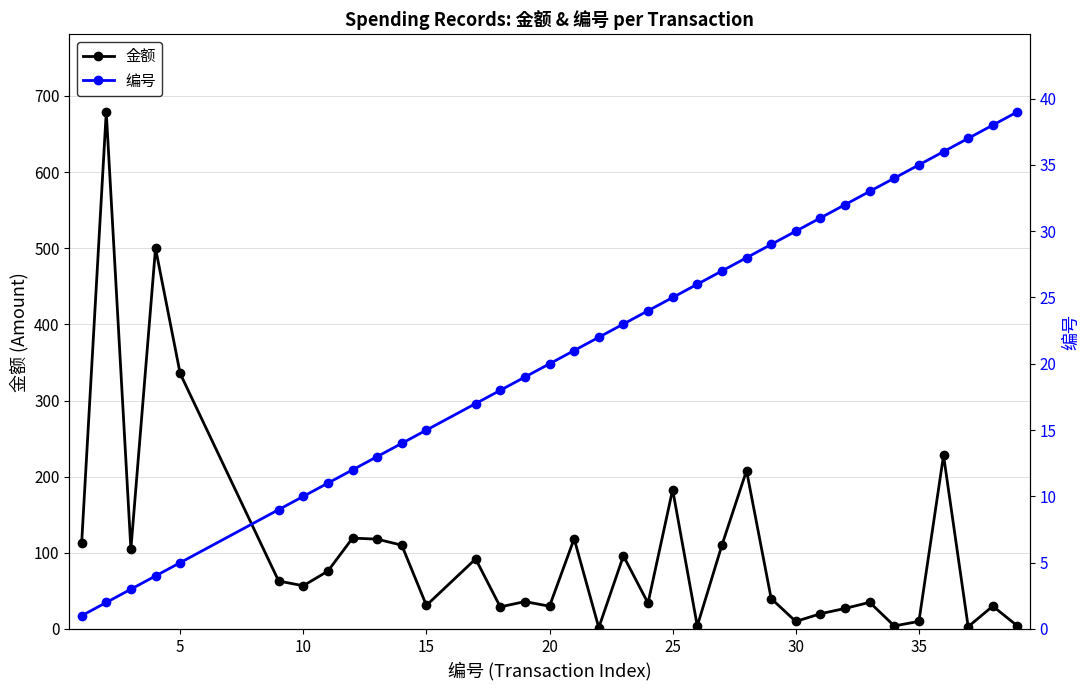

True or false: 编号 and 金额 cross at least once.

True